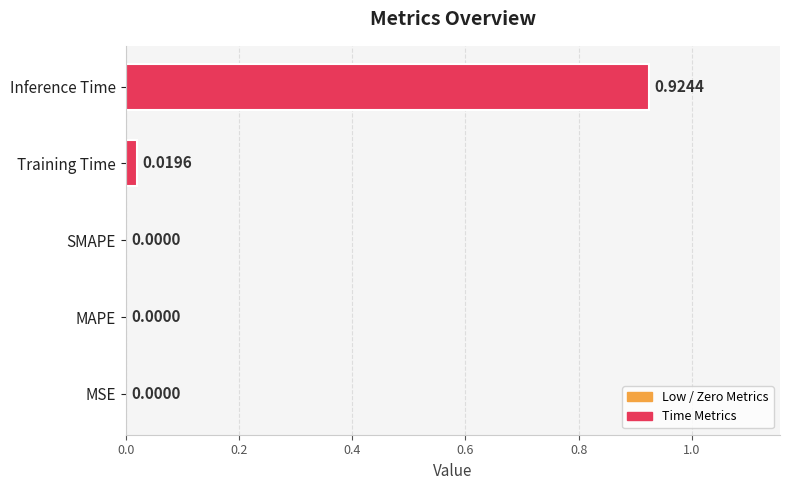

What is the change in value from MSE to Inference Time?

+0.9